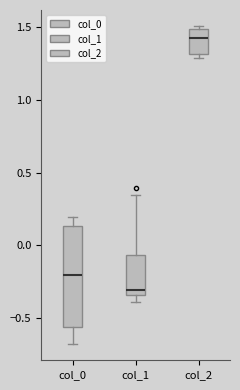

Which box's median line is the lowest?

col_1